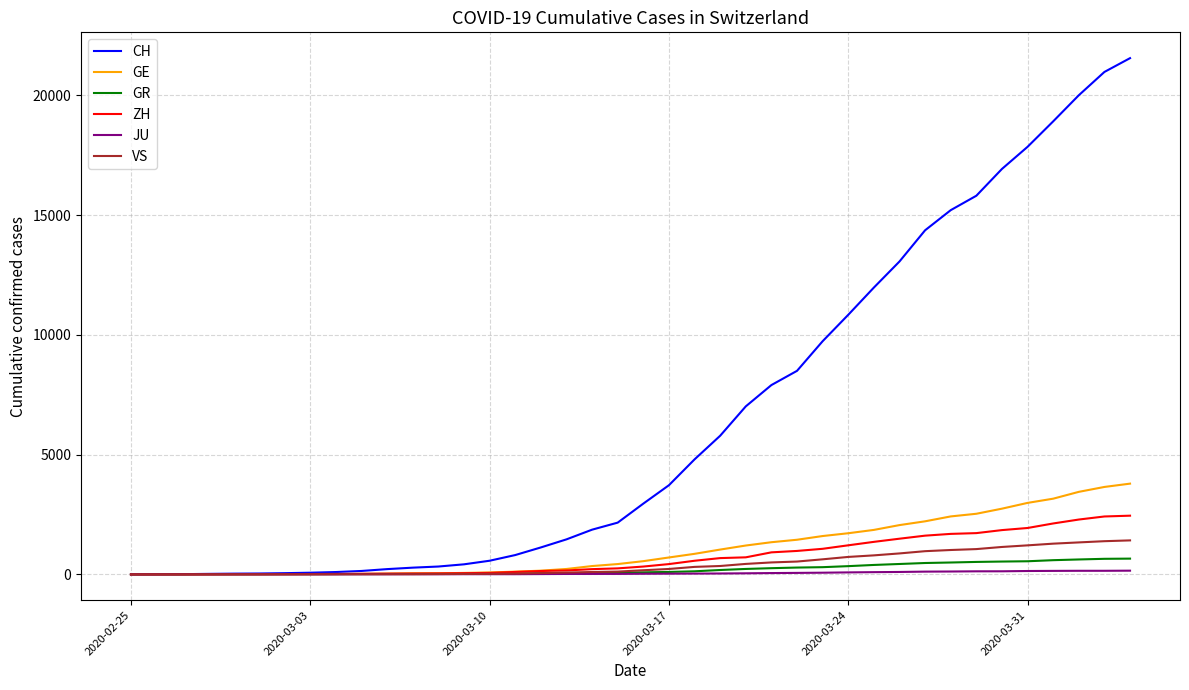

What is the maximum value for ZH?

2450